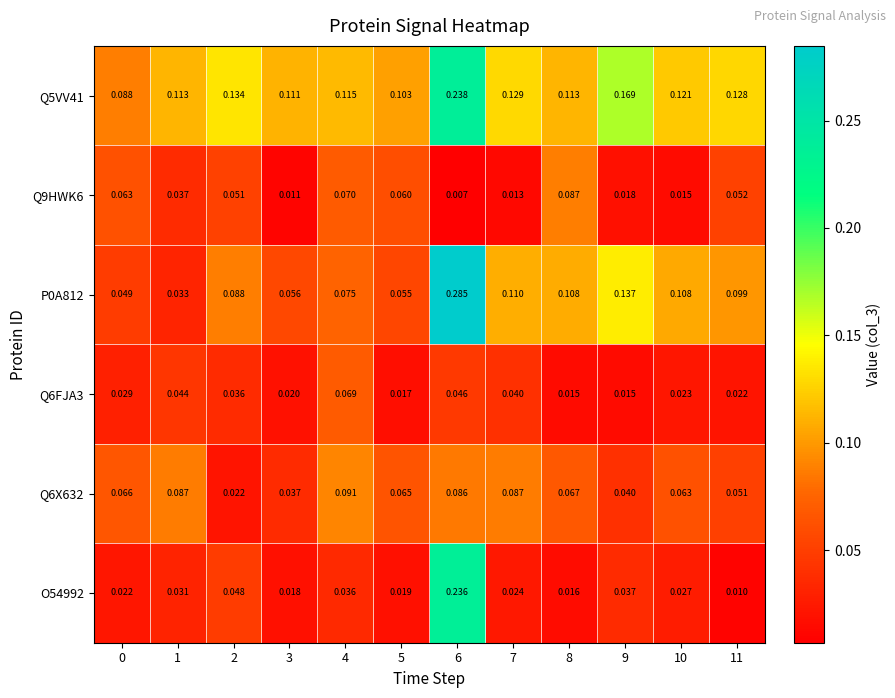

Is the value of P0A812 at 0 greater than the value of Q5VV41 at 4?

No